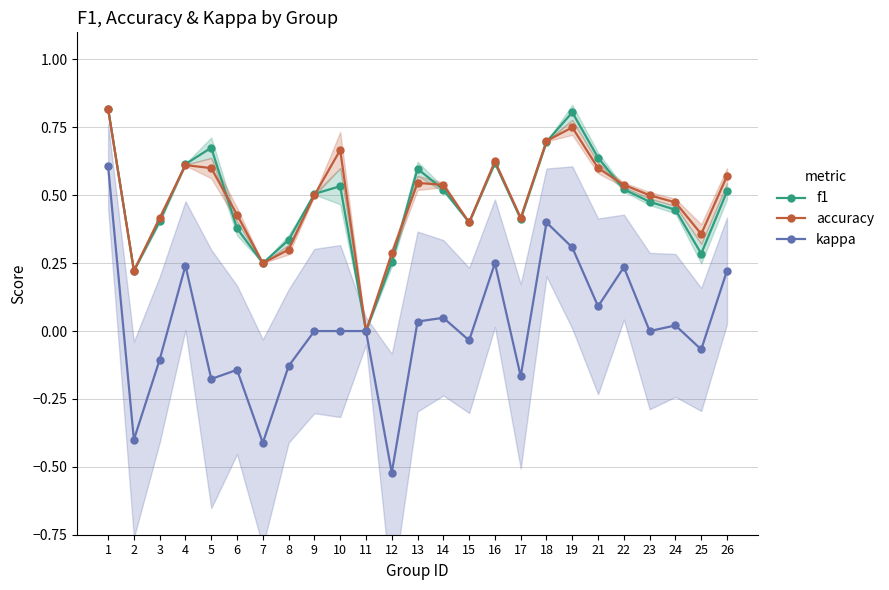

Which category has the lowest value across all series?

12